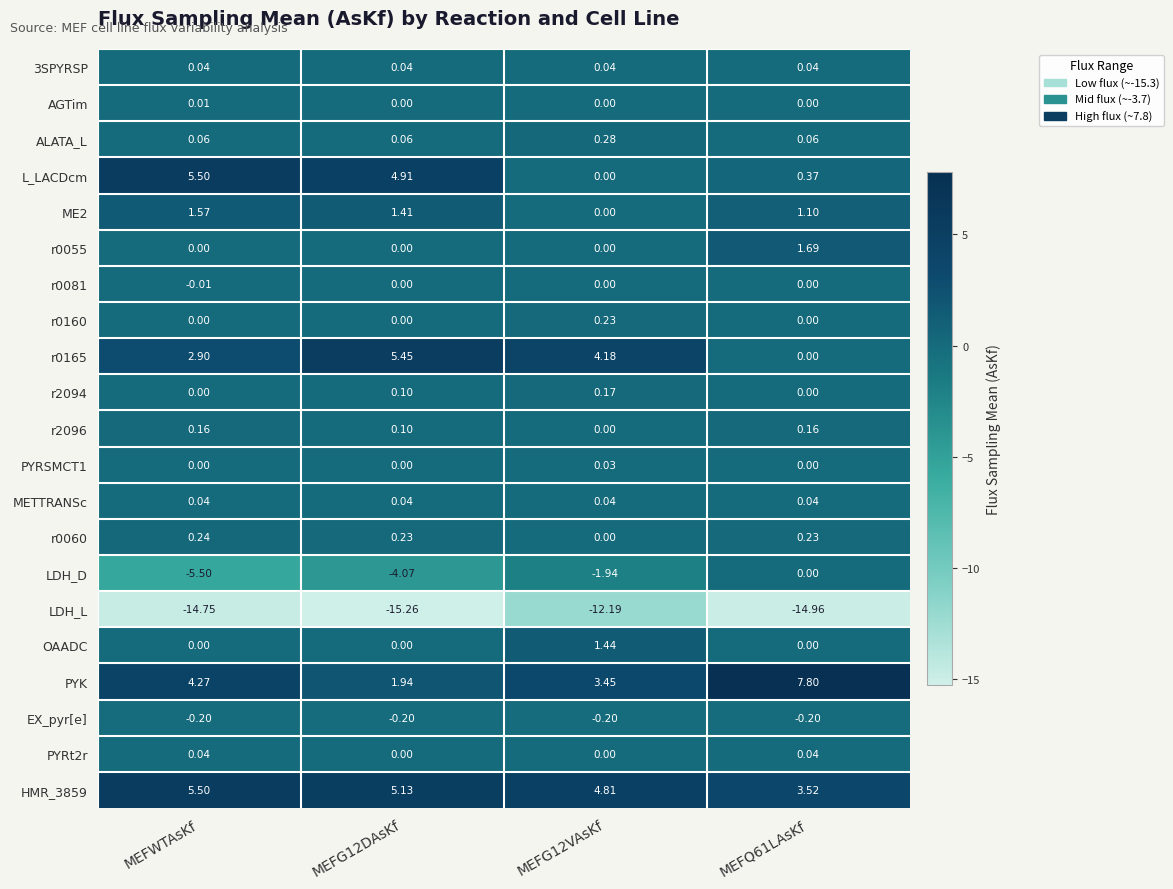

At which label does L_LACDcm reach its peak?

MEFWTAsKf